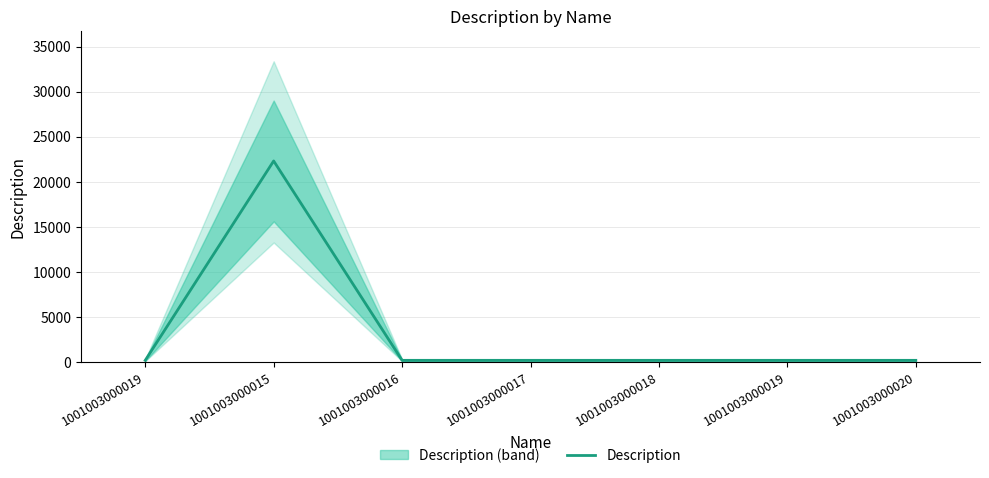

List the labels in order of value, smallest first.

1001003000019, 1001003000016, 1001003000017, 1001003000018, 1001003000019, 1001003000020, 1001003000015